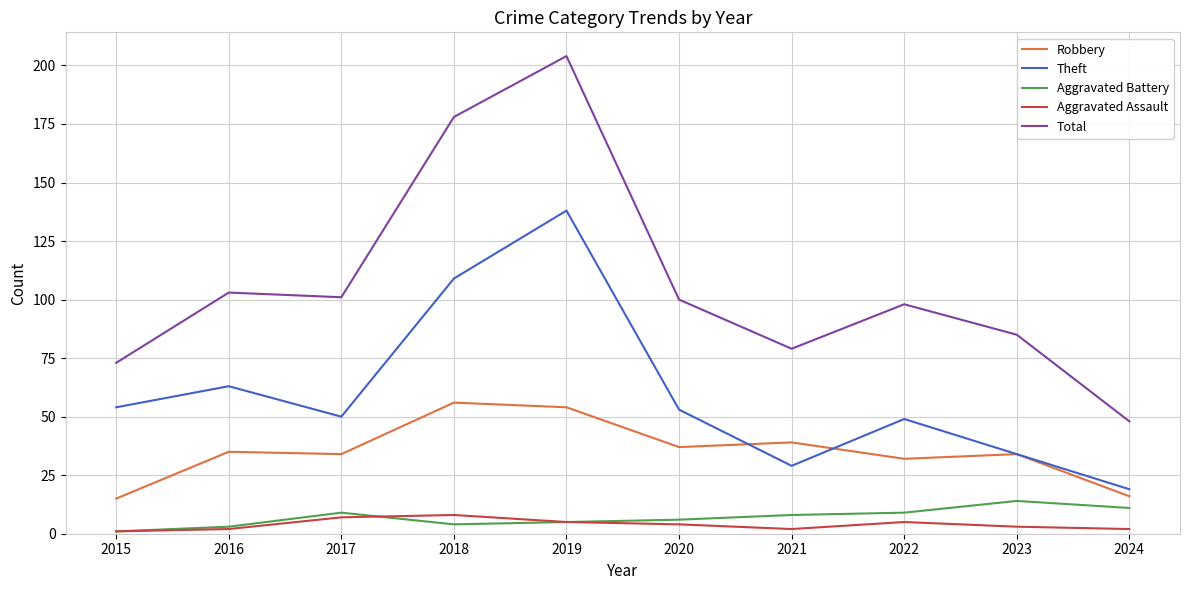

True or false: Robbery and Aggravated Battery intersect in this chart.

False